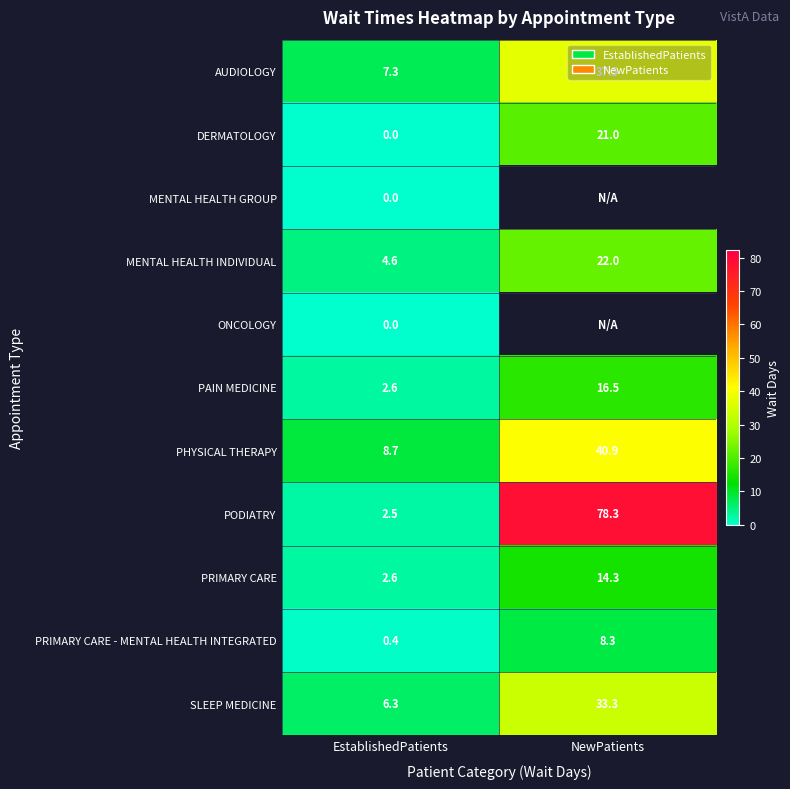

What is the difference between the PRIMARY CARE values at EstablishedPatients and NewPatients?

11.7